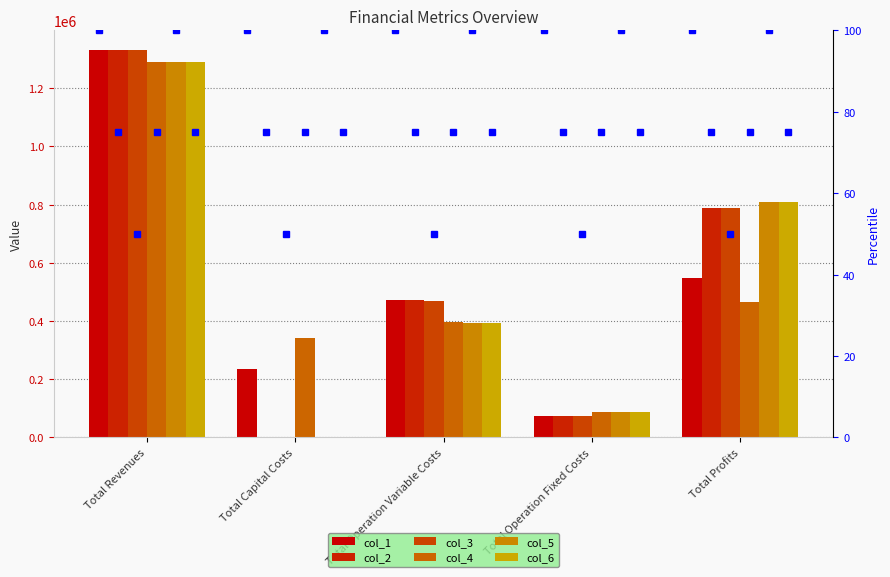

The col_1 series shows 548917.1 at Total Profits. True or false?

True